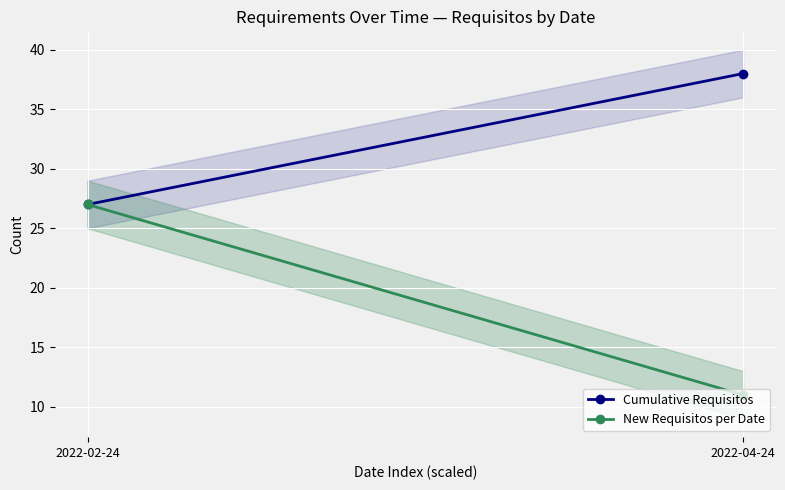

What is the total value across all series at 2022-02-24?

54